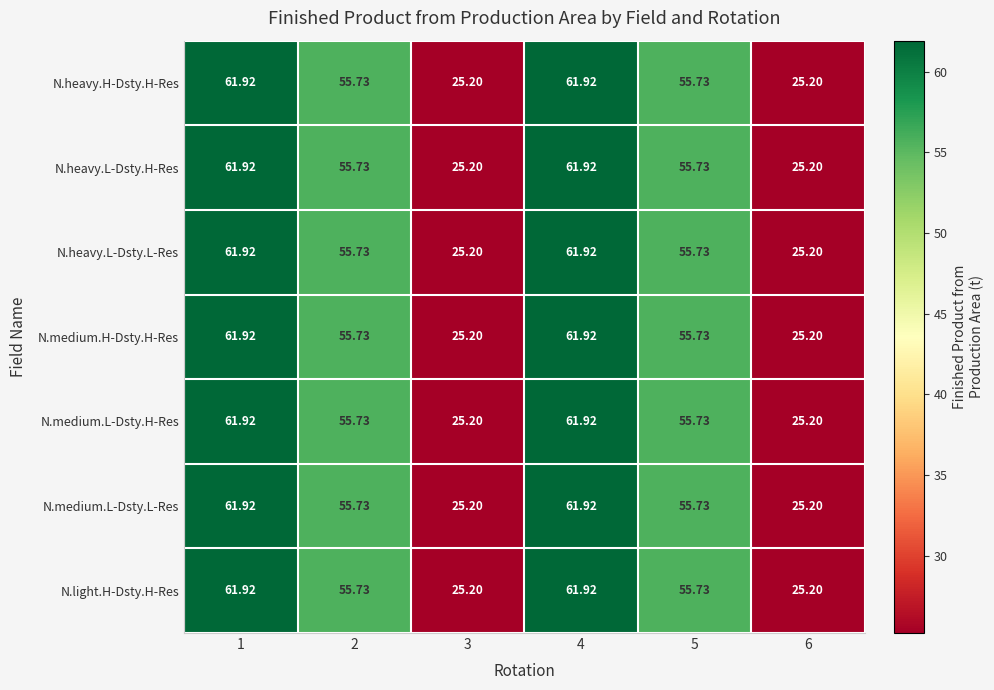

Is the value of N.medium.L-Dsty.L-Res at 2 greater than the value of N.heavy.L-Dsty.L-Res at 1?

No